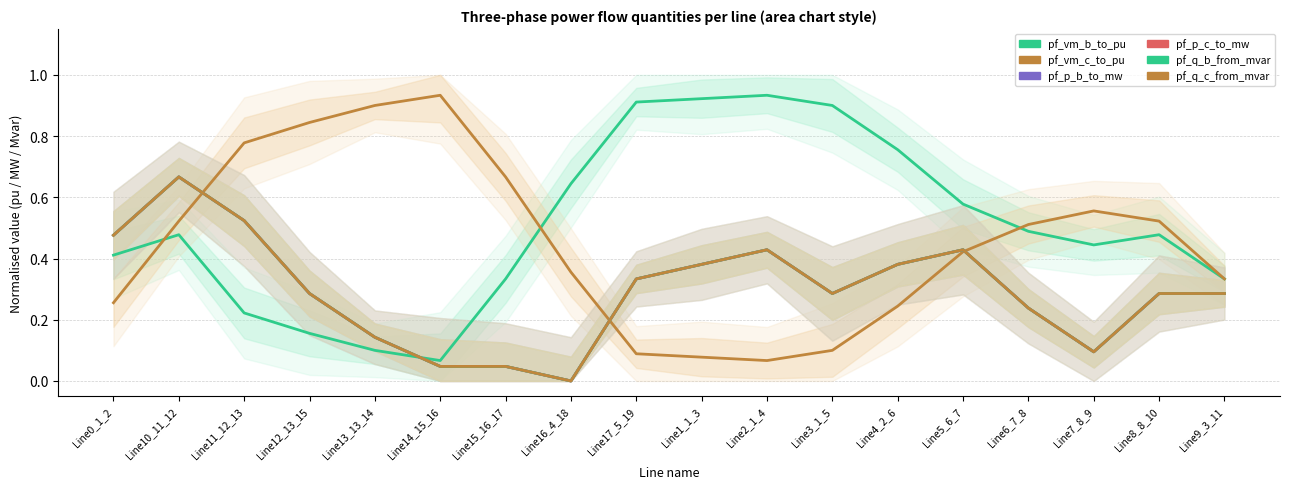

How many lines are shown in the chart?

6